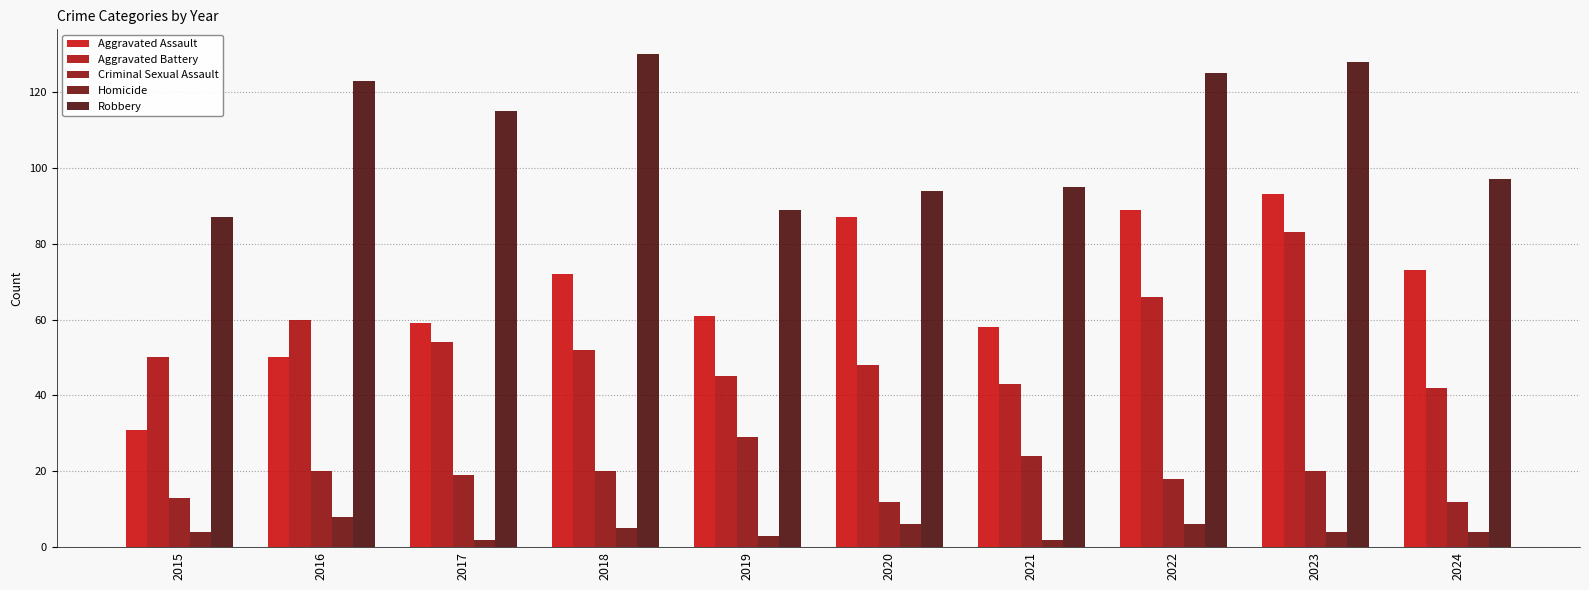

What is the difference between the Robbery values at 2022 and 2019?

36